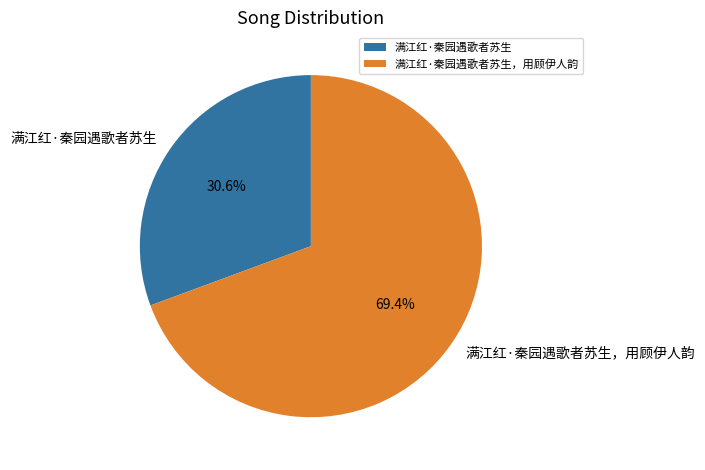

Which category accounts for the majority?

满江红·秦园遇歌者苏生，用顾伊人韵